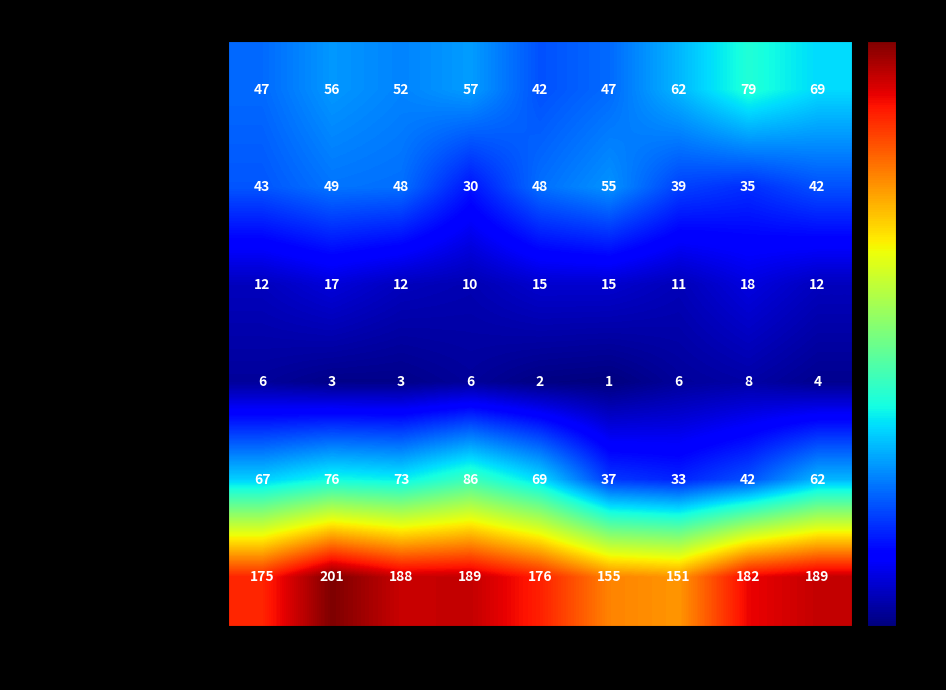

How many series are shown in this chart?

6